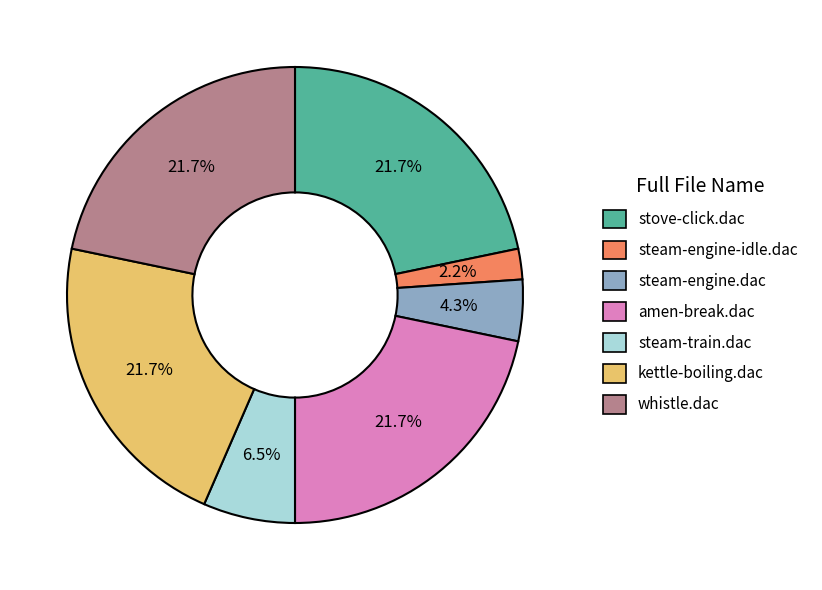

Count the number of slices in the pie.

7